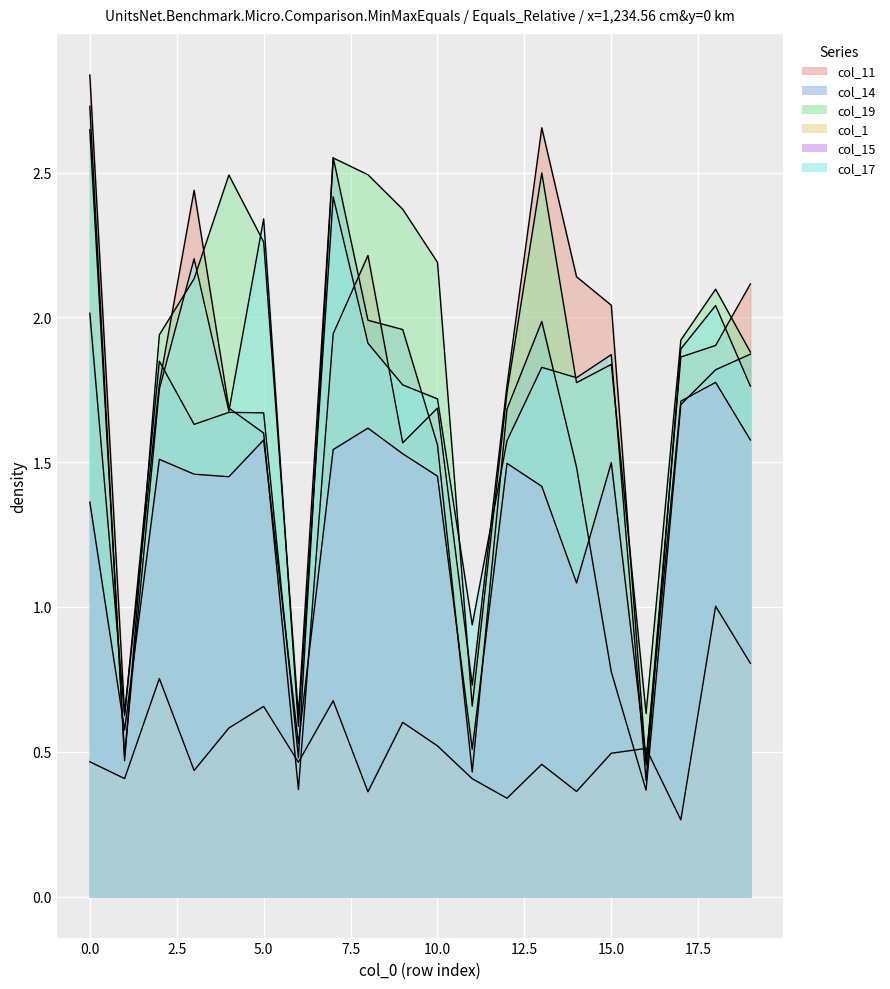

At which label does col_15 reach its minimum?

16